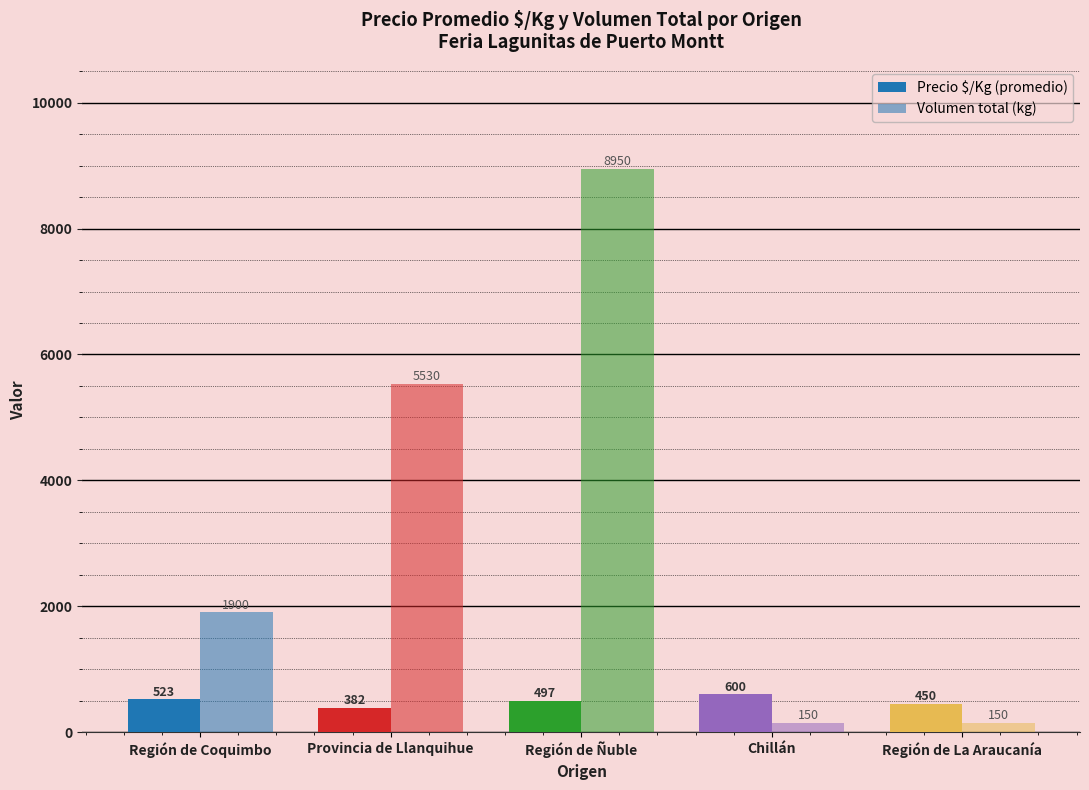

Rank the series at Región de Coquimbo from highest to lowest value.

Volumen total (kg), Precio $/Kg (promedio)